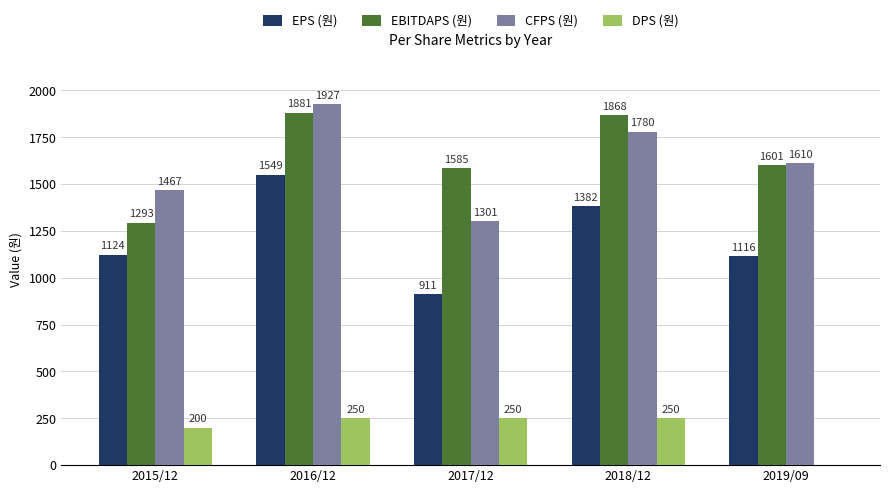

How many DPS (원) values are between 200 and 250?

4